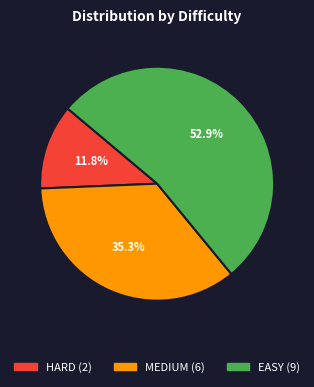

Is there any slice that represents more than half of the pie?

Yes